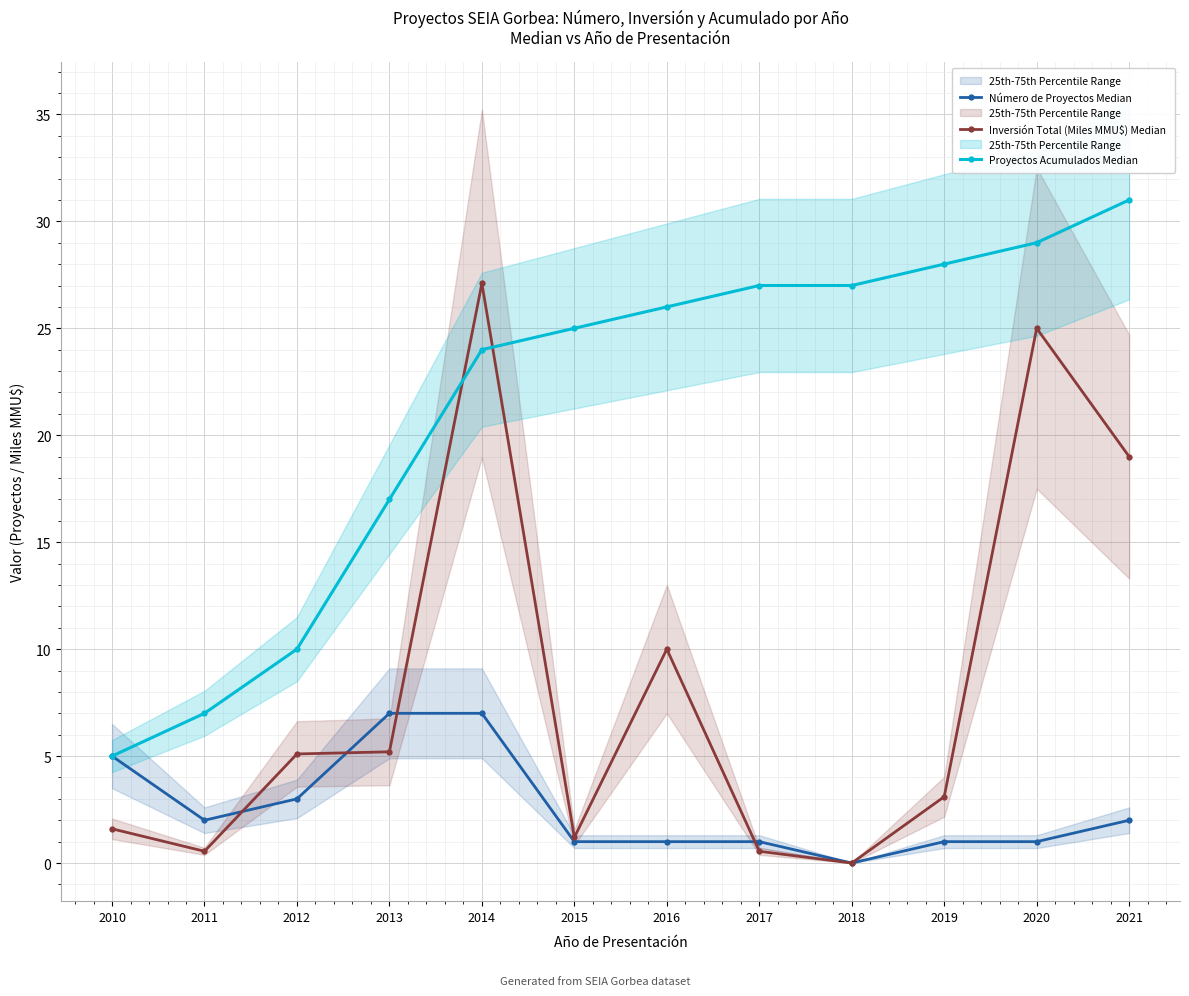

True or false: Inversión Total (Miles MMU$) Median and Número de Proyectos Median intersect in this chart.

True